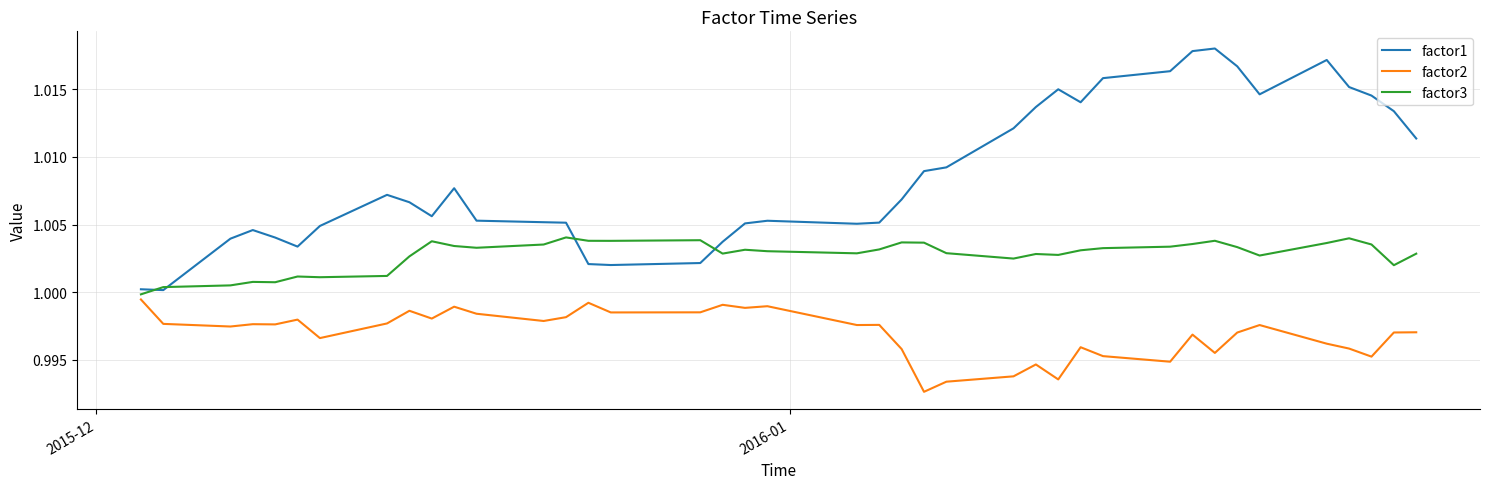

True or false: factor2 and factor1 cross at least once.

False